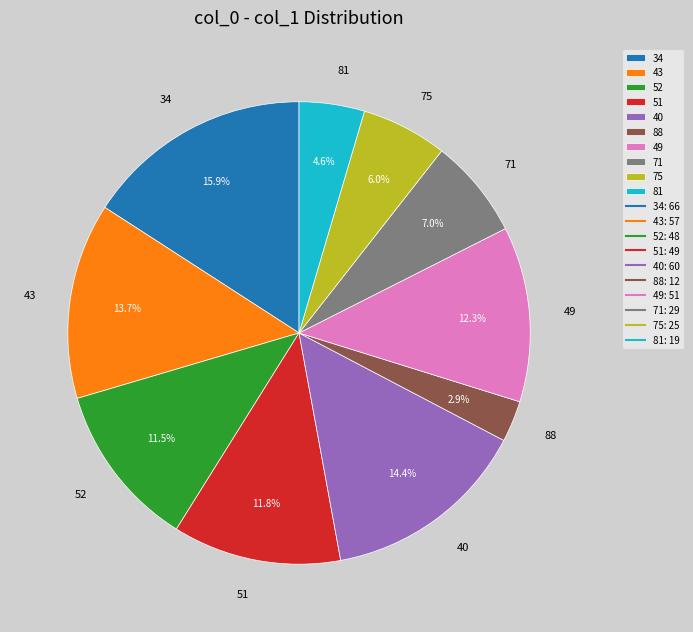

To the nearest percent, what is the average slice percentage?

10%